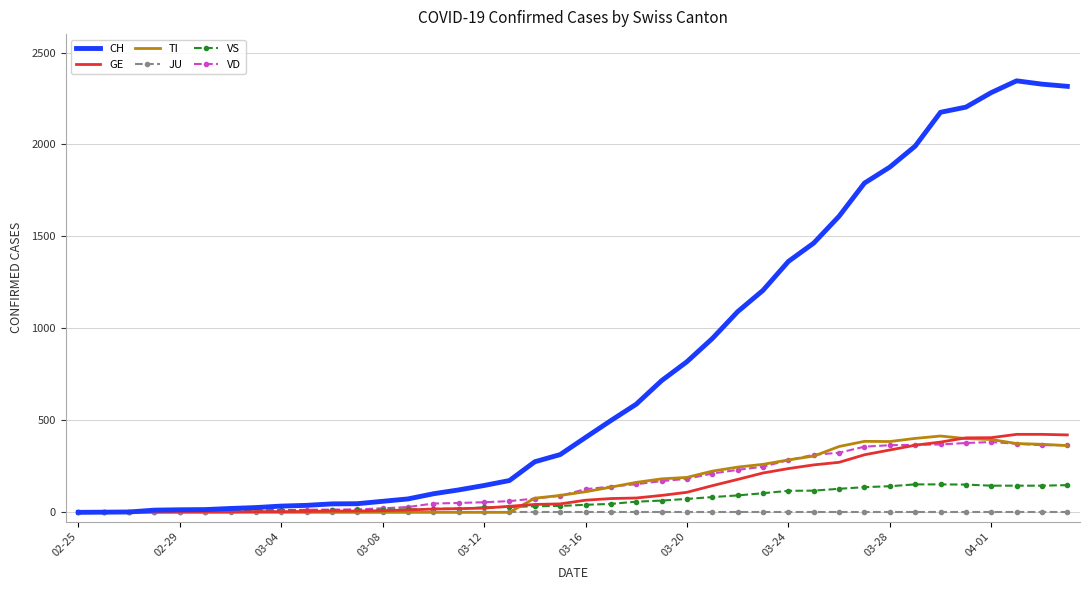

Which series has the largest total across all categories?

CH